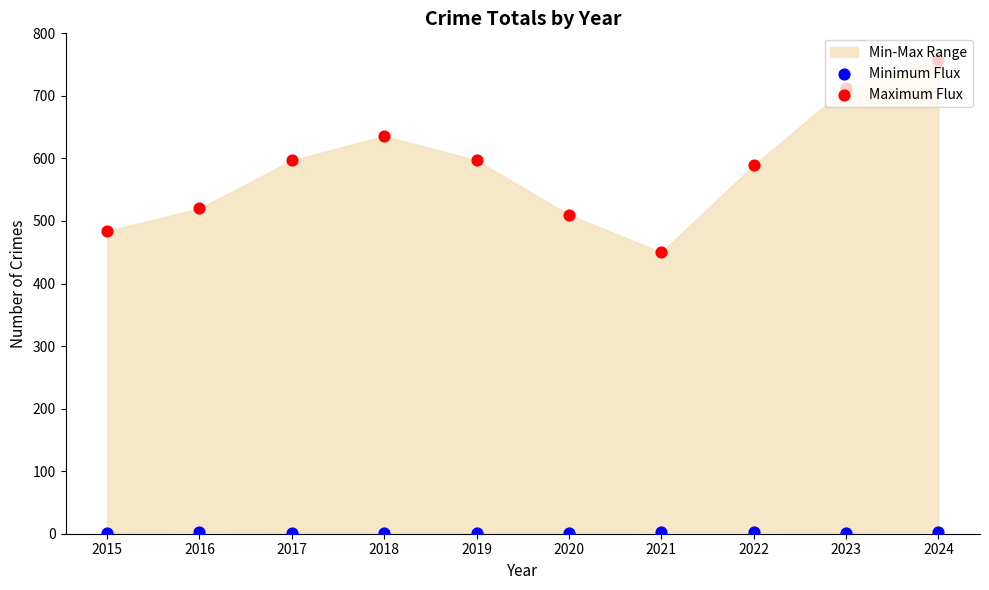

At how many categories does at least one series exceed 489?

8